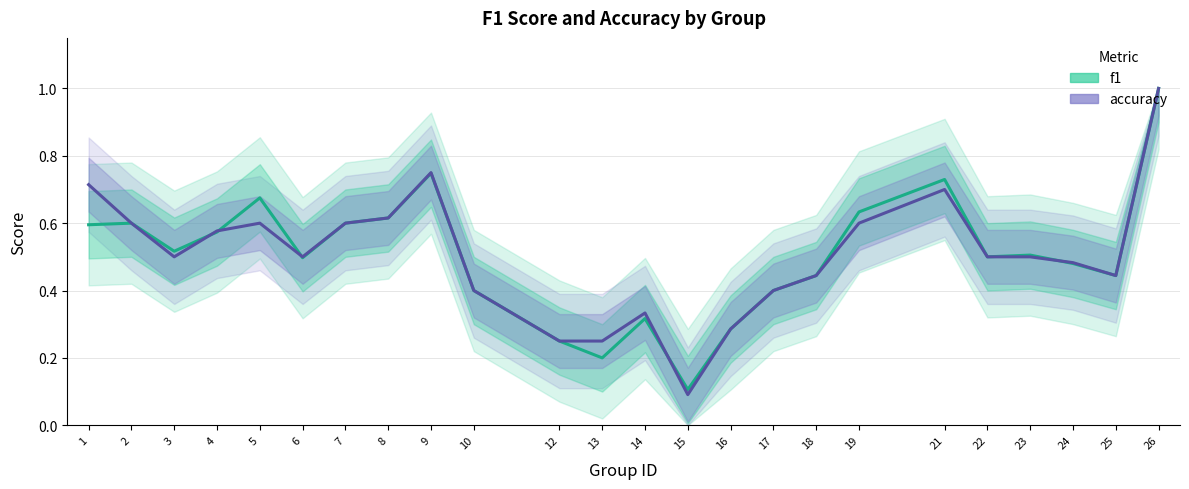

After their last crossing, which series has the higher values: f1 or accuracy?

accuracy